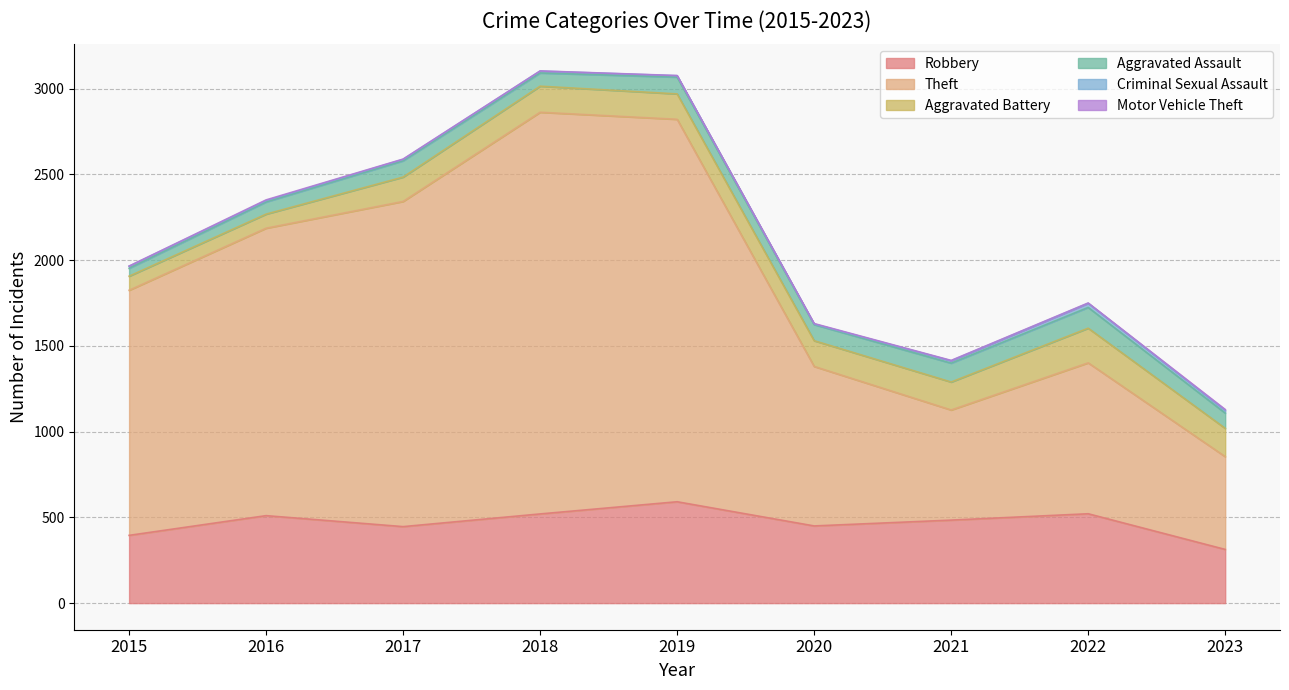

True or false: Criminal Sexual Assault and Aggravated Assault cross at least once.

False